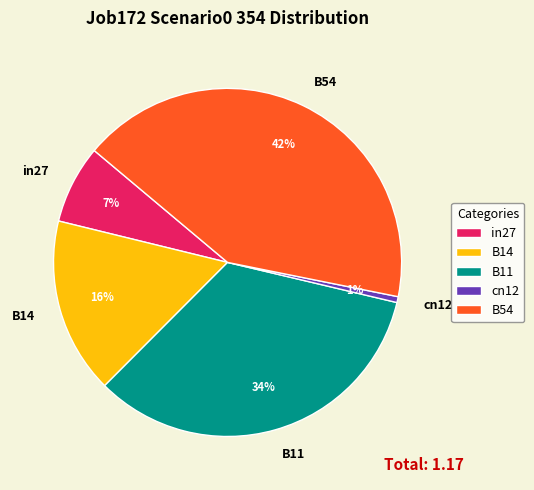

To the nearest percent, what is the difference between the largest and smallest slice percentages?

41%